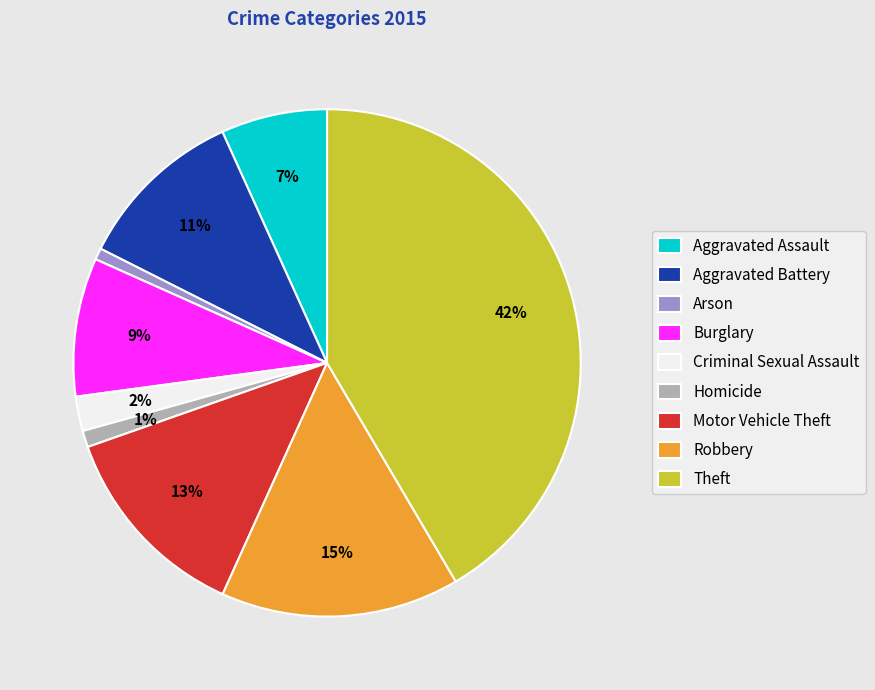

Is there a majority slice in this chart?

No